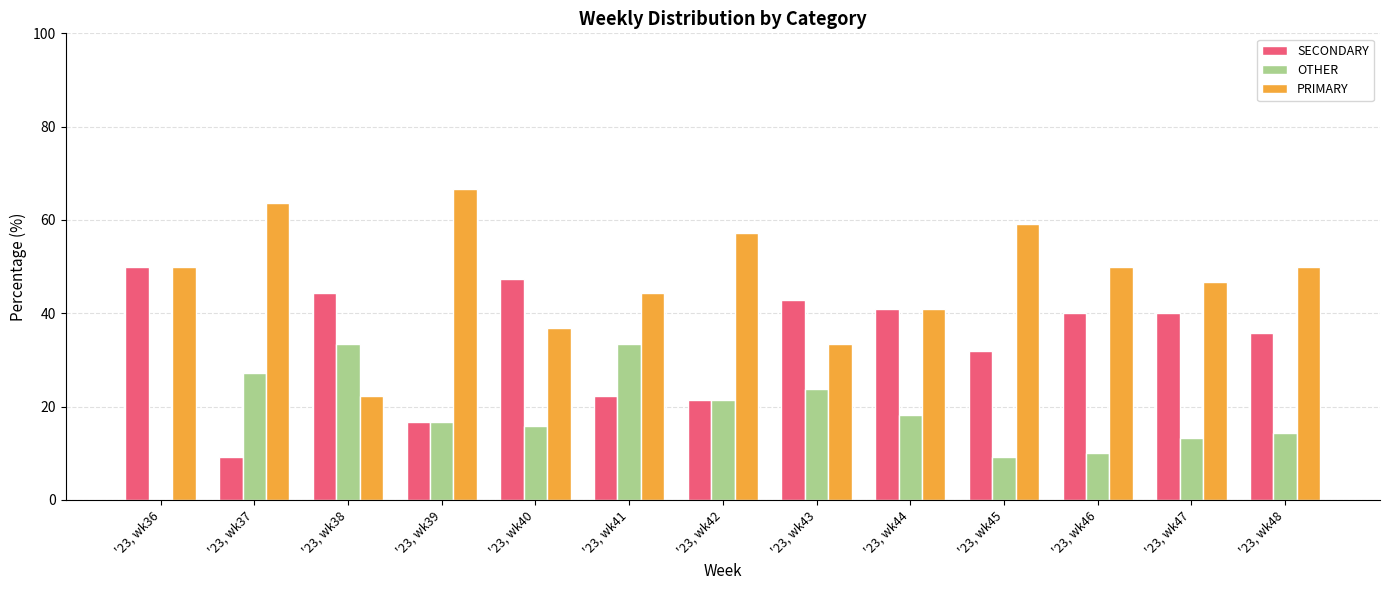

Is the value of OTHER at '23, wk46 greater than the value of SECONDARY at '23, wk47?

No